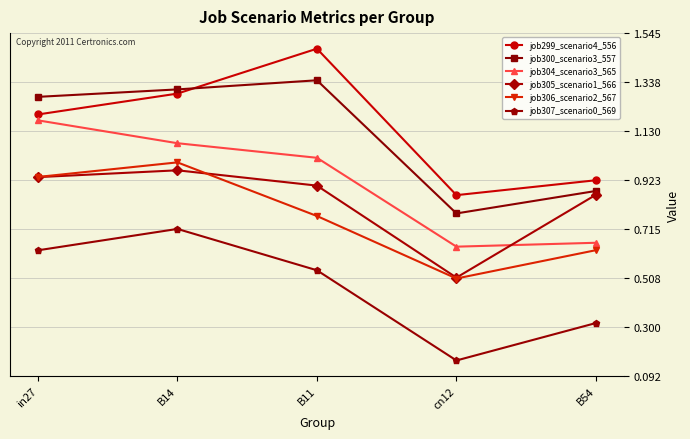

True or false: job305_scenario1_566 has a value of 0.9 at B54.

True